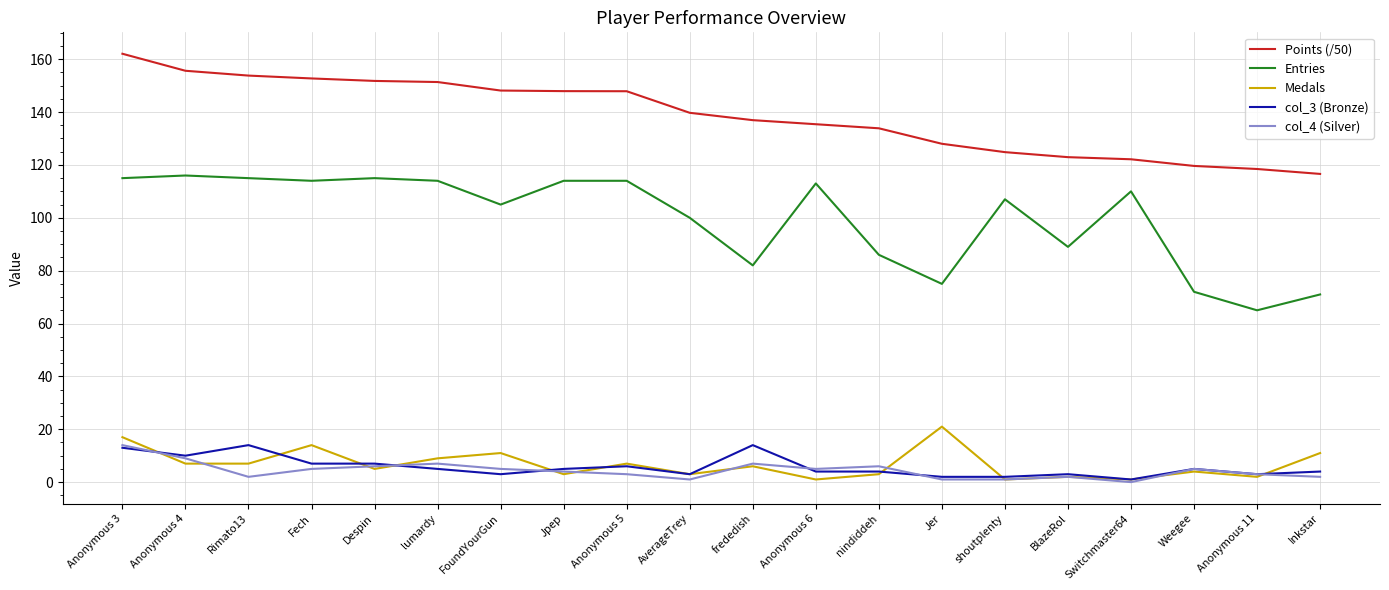

Is this an area chart (filled region under the line)?

No